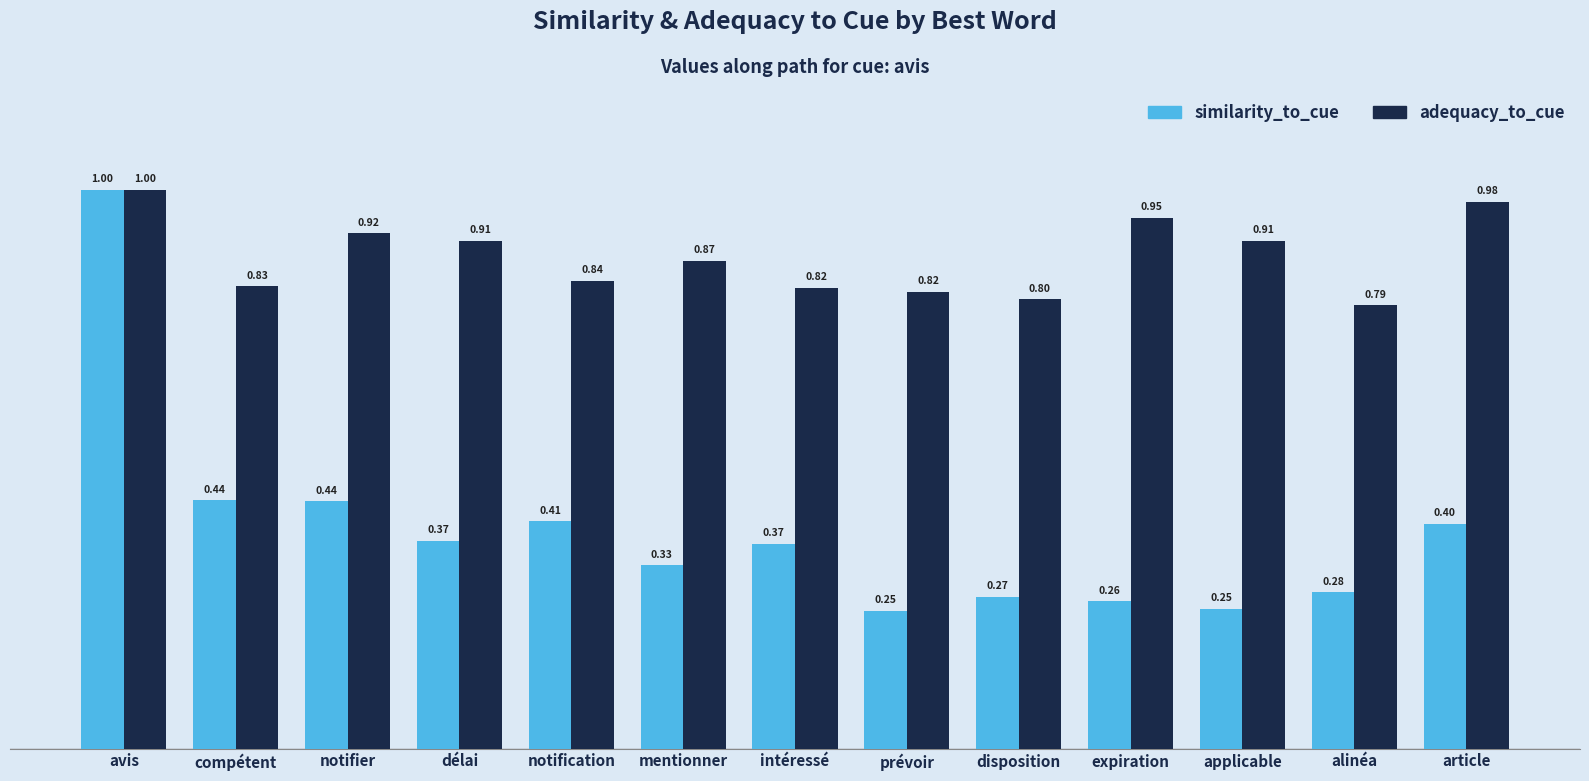

How many bars are there in total?

26